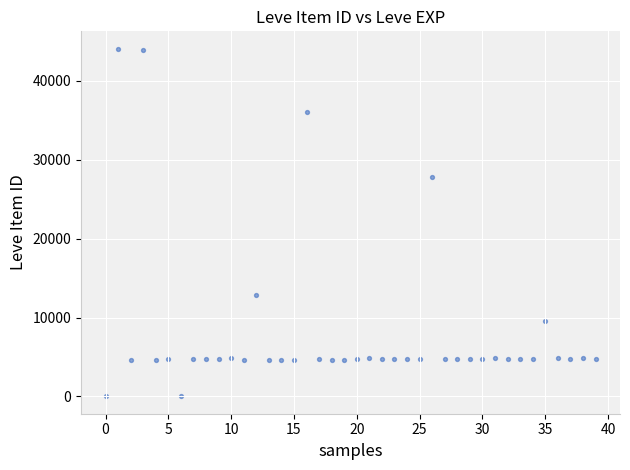

What Y value in the scatter plot is closest to 22048?

27884